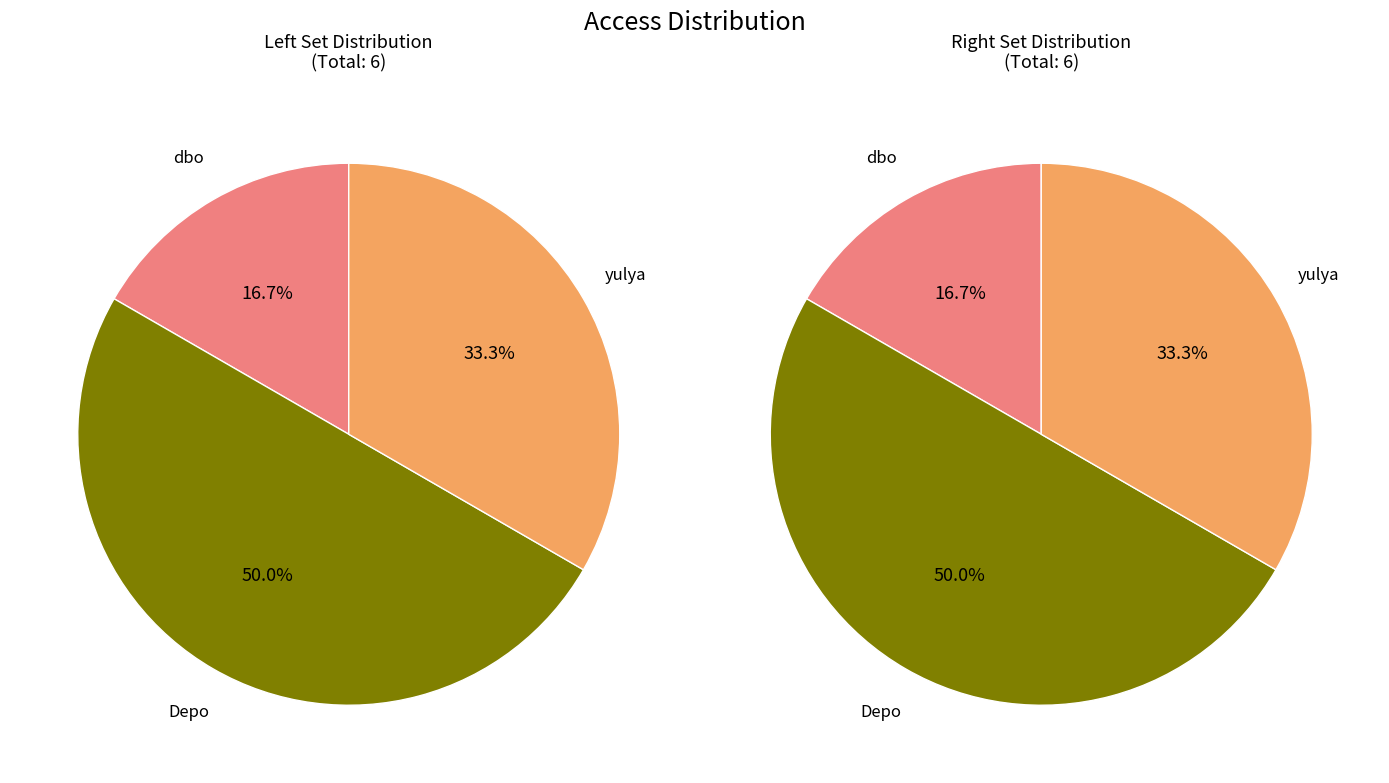

What is the smallest slice in the pie chart?

dbo